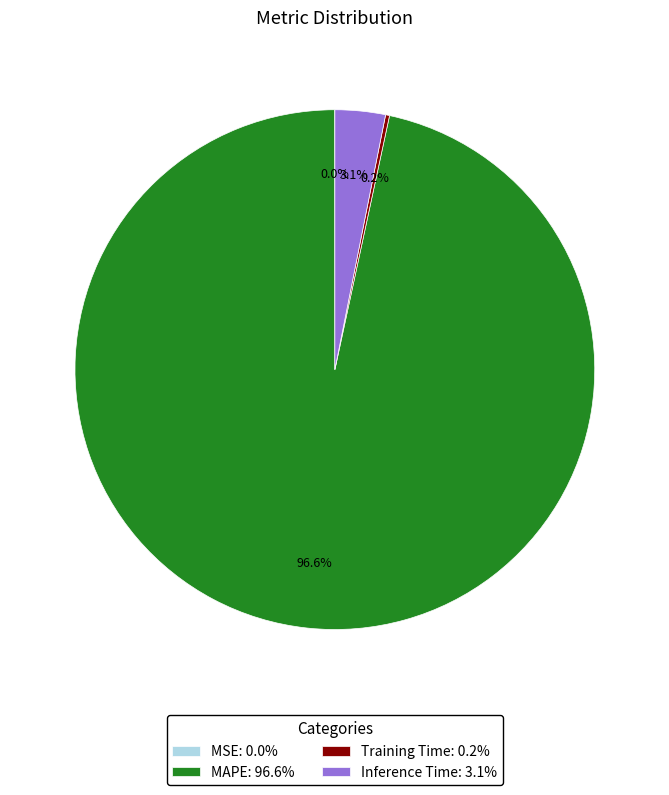

To the nearest percent, what is the average slice percentage?

25%